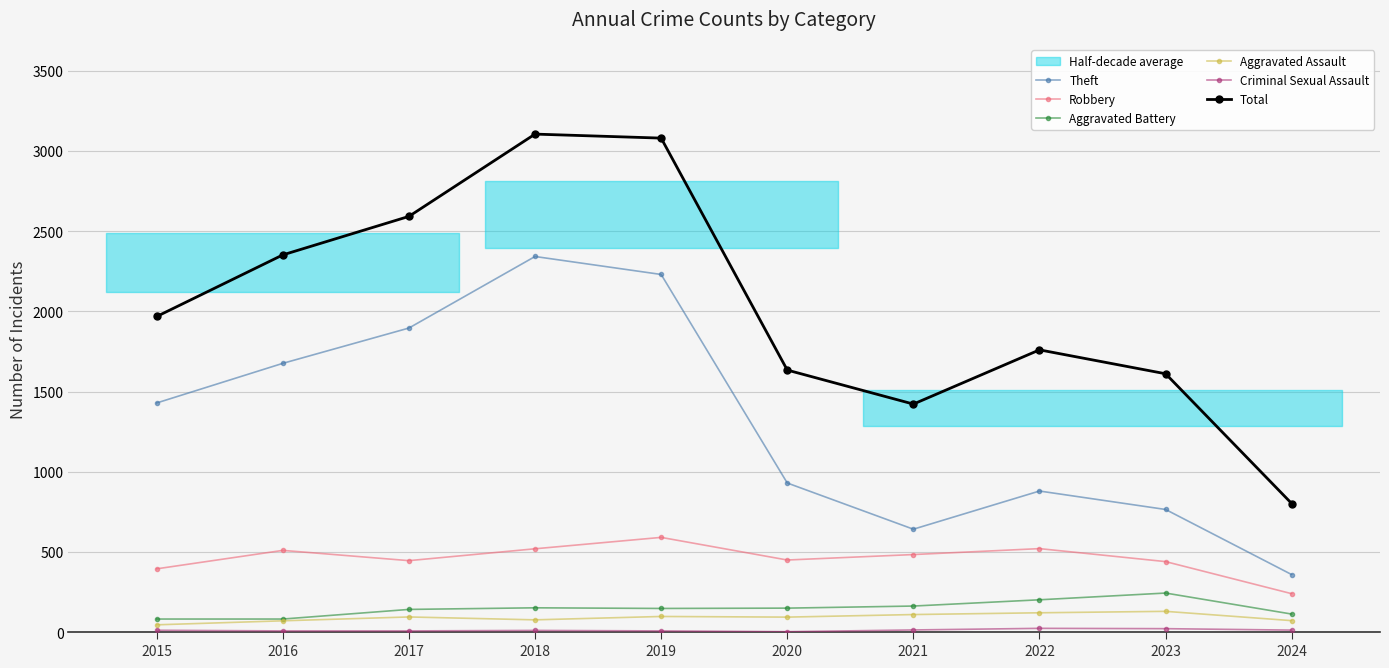

Rank the categories by Aggravated Battery value from lowest to highest.

2015, 2016, 2024, 2017, 2019, 2020, 2018, 2021, 2022, 2023